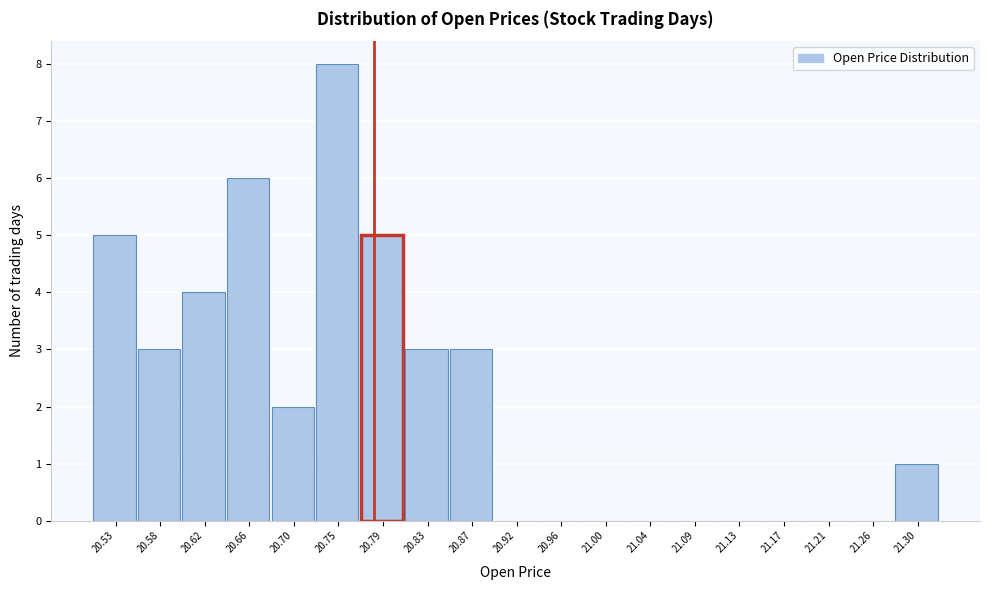

Reading left to right, list every bar in this chart as the range it spans on the x-axis followed by its height. Neither the bar edges nor the heights are printed on the chart, so give them approximately, as read against the axes.

20.510 to 20.555: 5
20.555 to 20.595: 3
20.595 to 20.640: 4
20.640 to 20.680: 6
20.680 to 20.725: 2
20.725 to 20.765: 8
20.765 to 20.810: 5
20.810 to 20.855: 3
20.855 to 20.895: 3
20.895 to 20.940: 0
20.940 to 20.980: 0
20.980 to 21.025: 0
21.025 to 21.065: 0
21.065 to 21.110: 0
21.110 to 21.150: 0
21.150 to 21.195: 0
21.195 to 21.235: 0
21.235 to 21.280: 0
21.280 to 21.320: 1